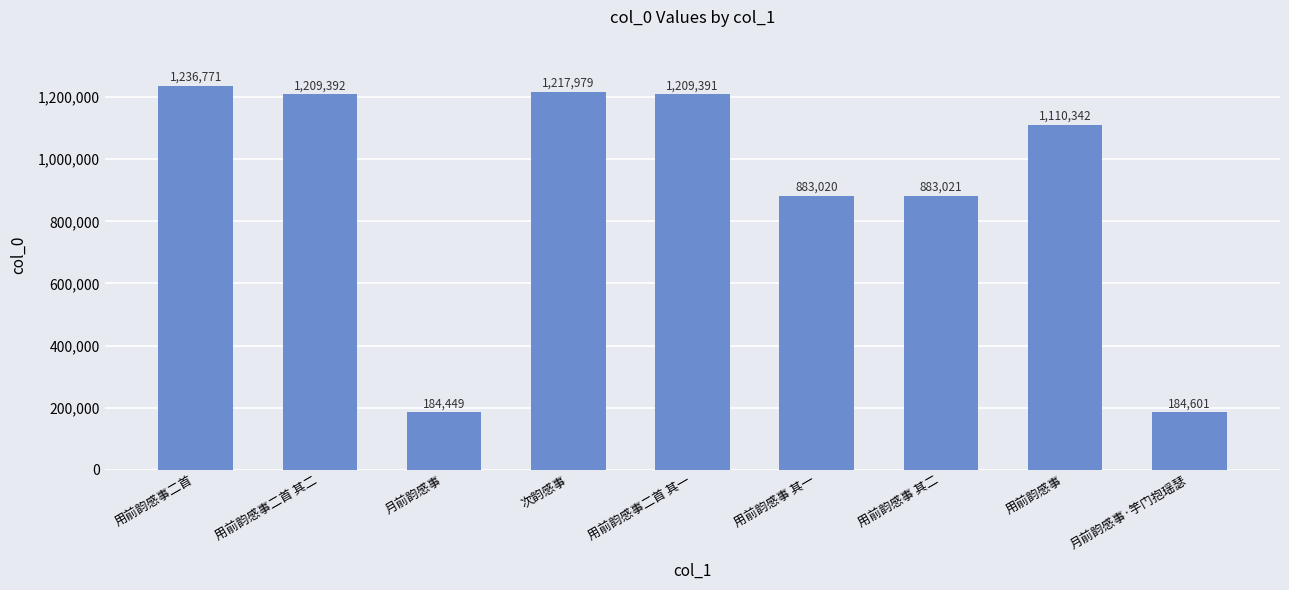

The chart shows a value of 62229 at 月前韵感事·竽门抱瑶瑟. True or false?

False